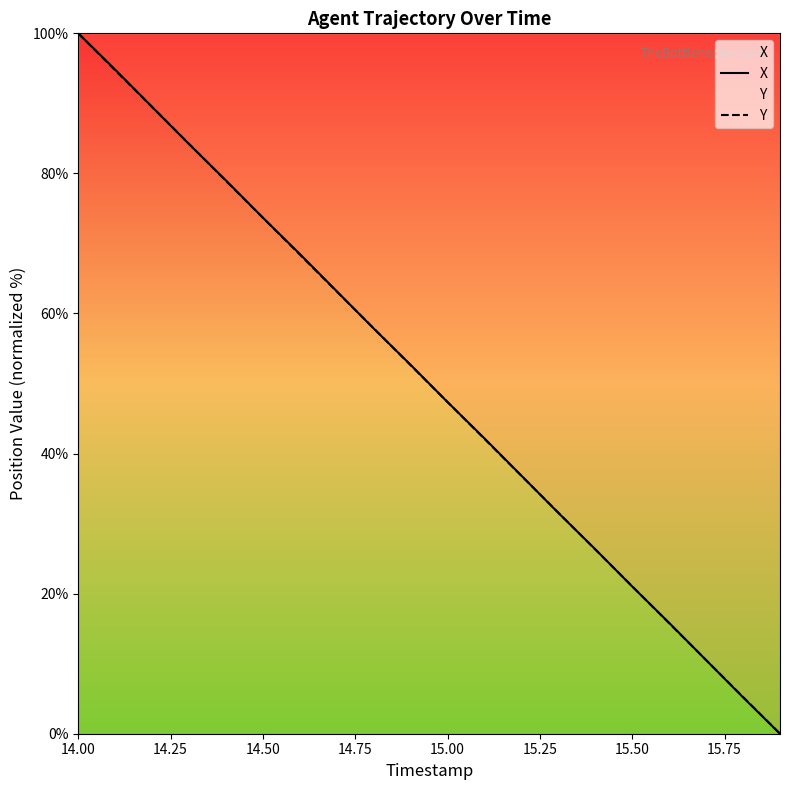

At which category is the sum across all series the highest?

14.00